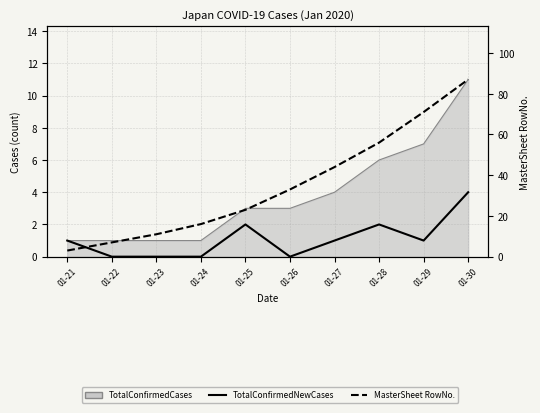

What is the greatest value displayed?

87